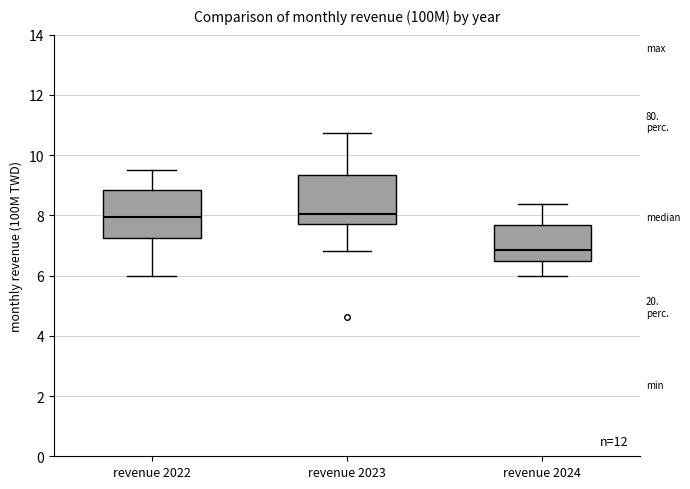

Which box's median line is the lowest?

revenue 2024